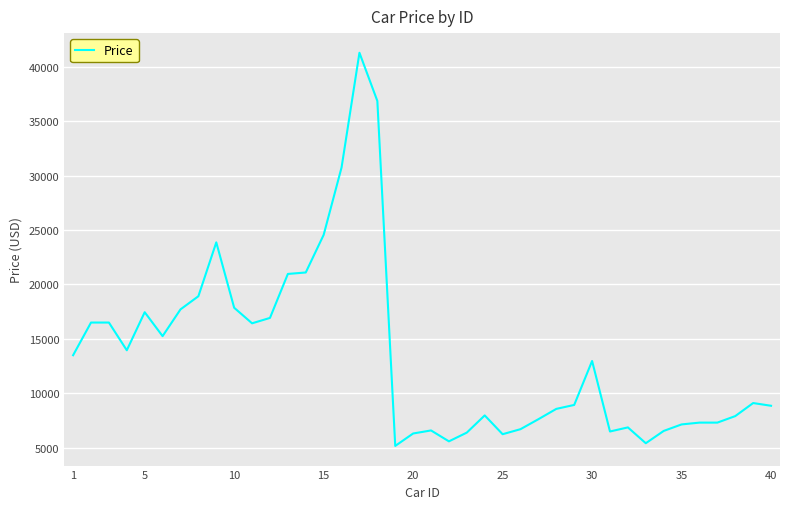

What is the greatest value displayed?

41315